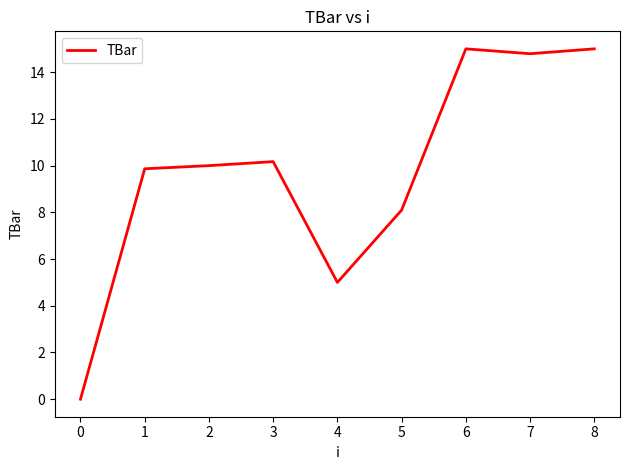

What is the average value?

9.8